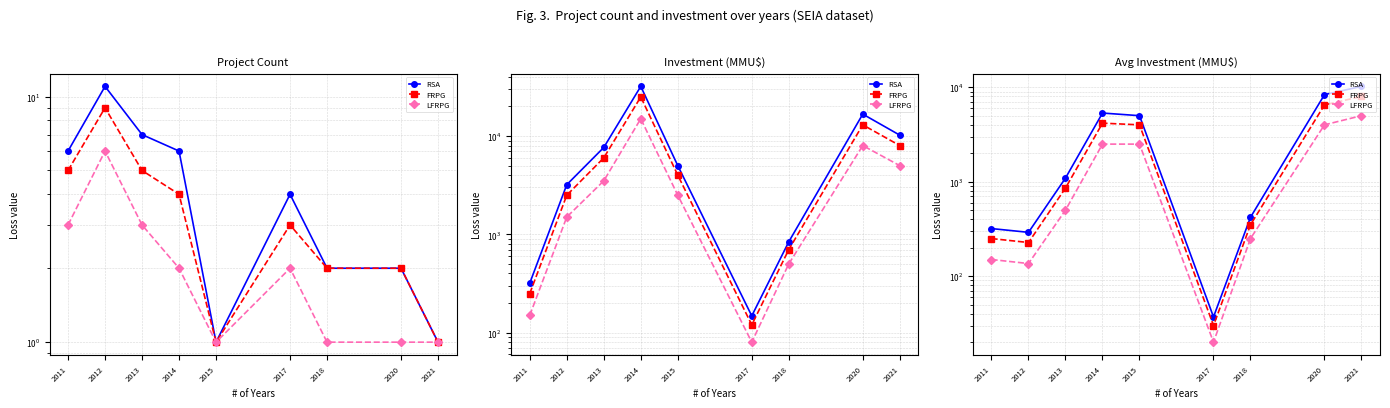

Reading right to left, what are all the values shown in this chart?

RSA: 10213	8357	420	37	5000	5333	1093	291	319
FRPG: 8000	6500	350	30	4000	4167	857	227	250
LFRPG: 5000	4000	250	20	2500	2500	500	136	150